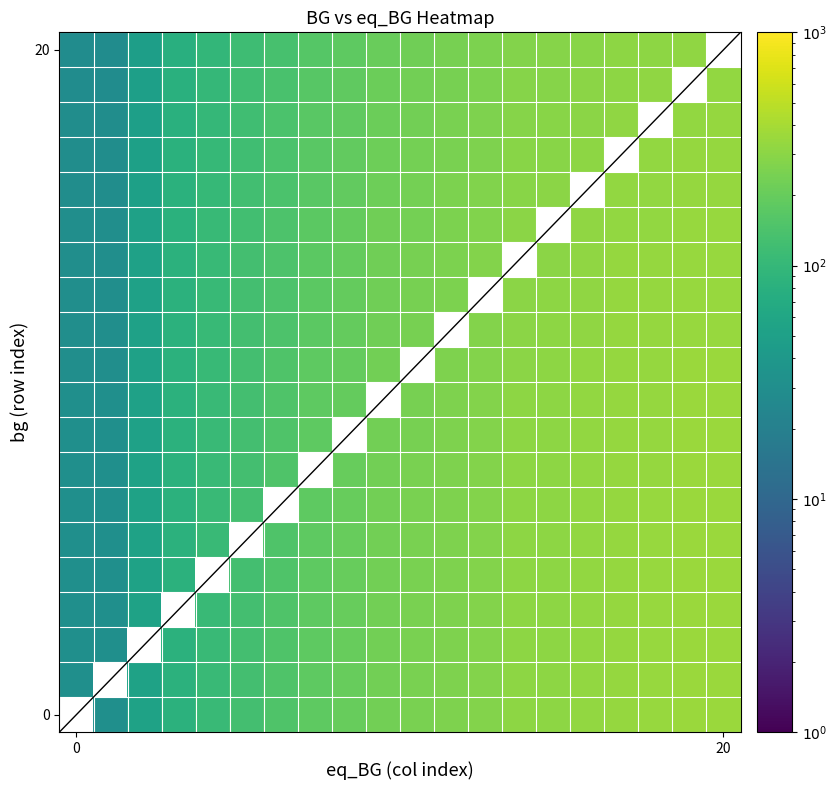

What is the difference between the highest and lowest values at 13?

27.1